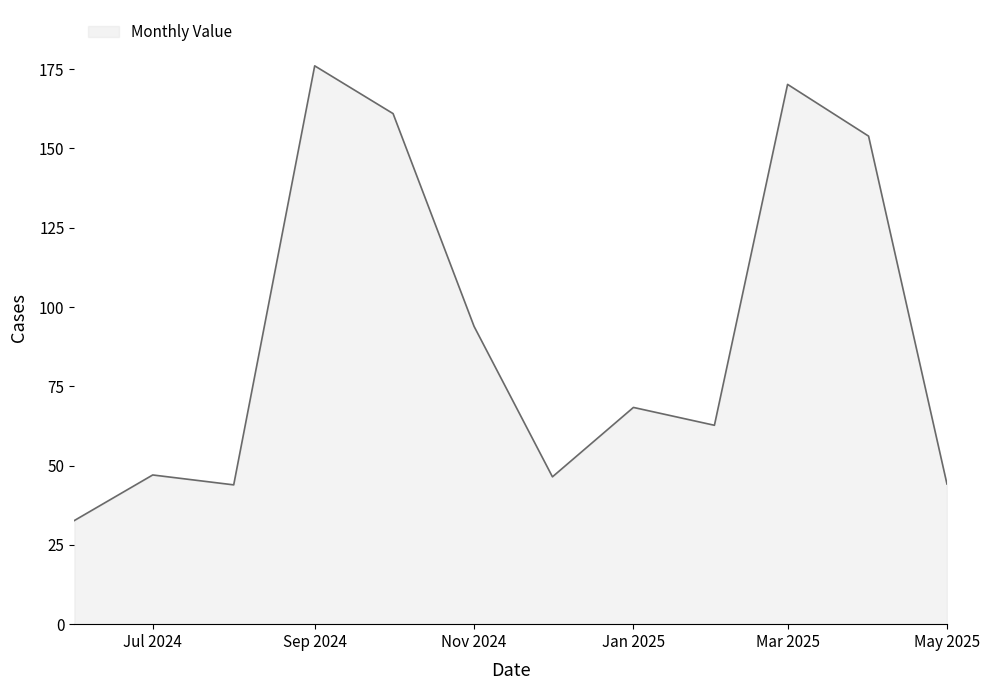

What is the minimum value shown in the chart?

32.7